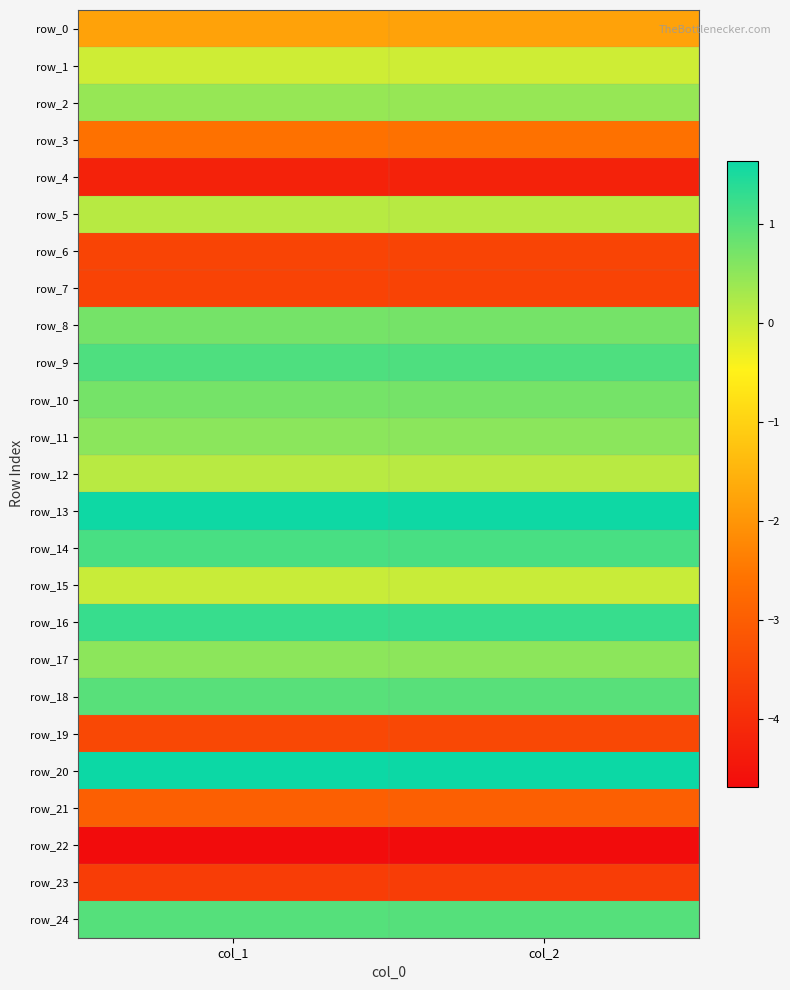

Reading right to left, extract all data points from this chart.

row_0: col_2=-1.8	col_1=-1.8
row_1: col_2=-0.0	col_1=-0.0
row_2: col_2=0.4	col_1=0.4
row_3: col_2=-2.6	col_1=-2.6
row_4: col_2=-4.2	col_1=-4.2
row_5: col_2=0.2	col_1=0.2
row_6: col_2=-3.5	col_1=-3.5
row_7: col_2=-3.6	col_1=-3.6
row_8: col_2=0.7	col_1=0.7
row_9: col_2=1.1	col_1=1.1
row_10: col_2=0.7	col_1=0.7
row_11: col_2=0.5	col_1=0.5
row_12: col_2=0.1	col_1=0.1
row_13: col_2=1.6	col_1=1.6
row_14: col_2=1.1	col_1=1.1
row_15: col_2=0.0	col_1=0.0
row_16: col_2=1.3	col_1=1.3
row_17: col_2=0.5	col_1=0.5
row_18: col_2=1.0	col_1=1.0
row_19: col_2=-3.4	col_1=-3.4
row_20: col_2=1.6	col_1=1.6
row_21: col_2=-3.0	col_1=-3.0
row_22: col_2=-4.7	col_1=-4.7
row_23: col_2=-3.7	col_1=-3.7
row_24: col_2=1.0	col_1=1.0